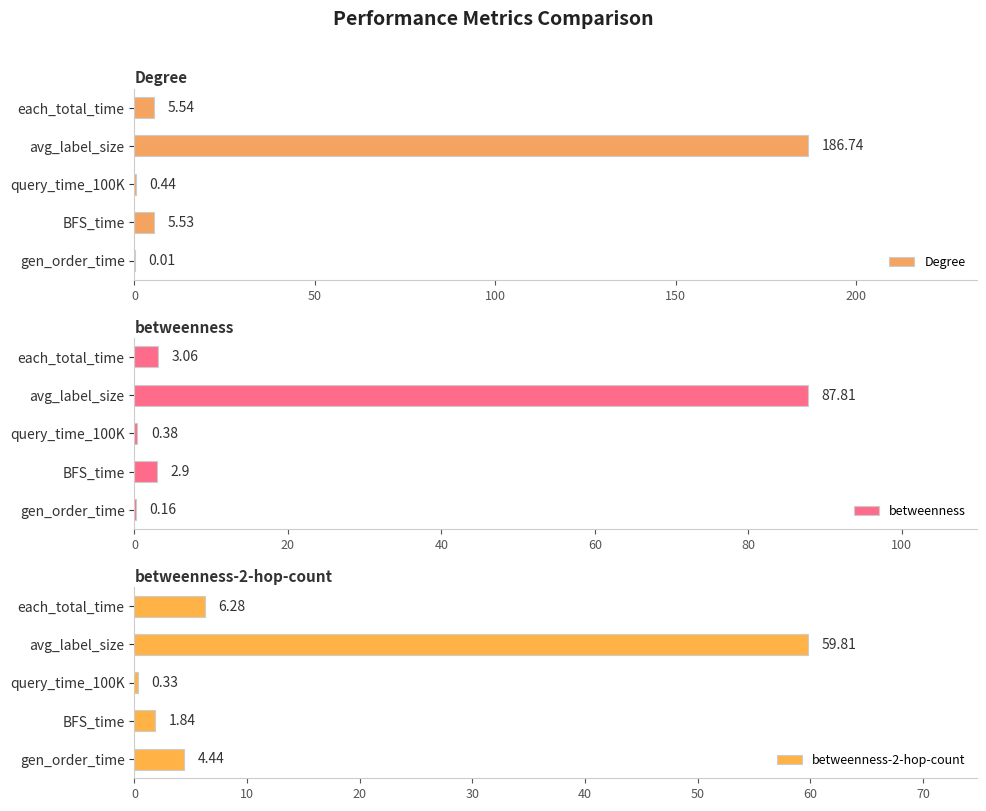

What value does the betweenness-2-hop-count series have at avg_label_size?

59.8